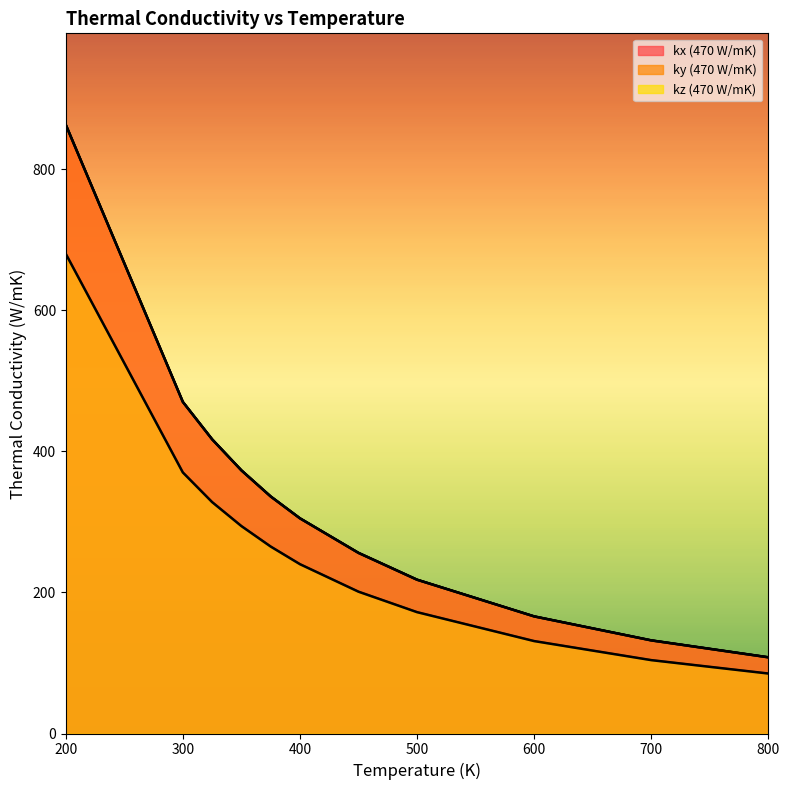

Read the kx (470 W/mK) value at 700, to the nearest 50.

150